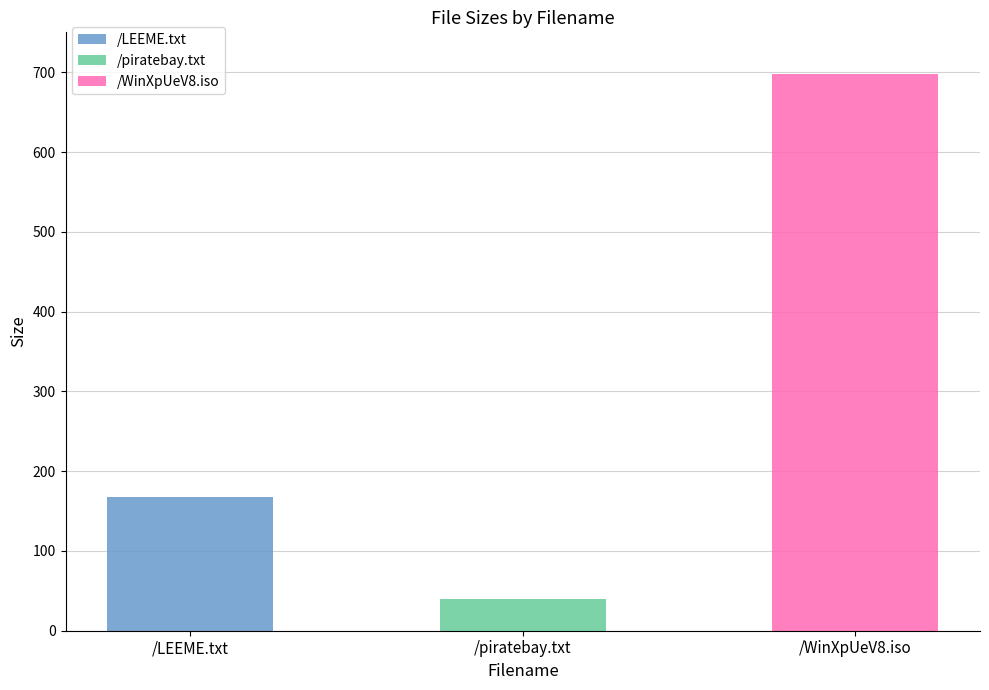

What is the change in value from /piratebay.txt to /WinXpUeV8.iso?

+658.3